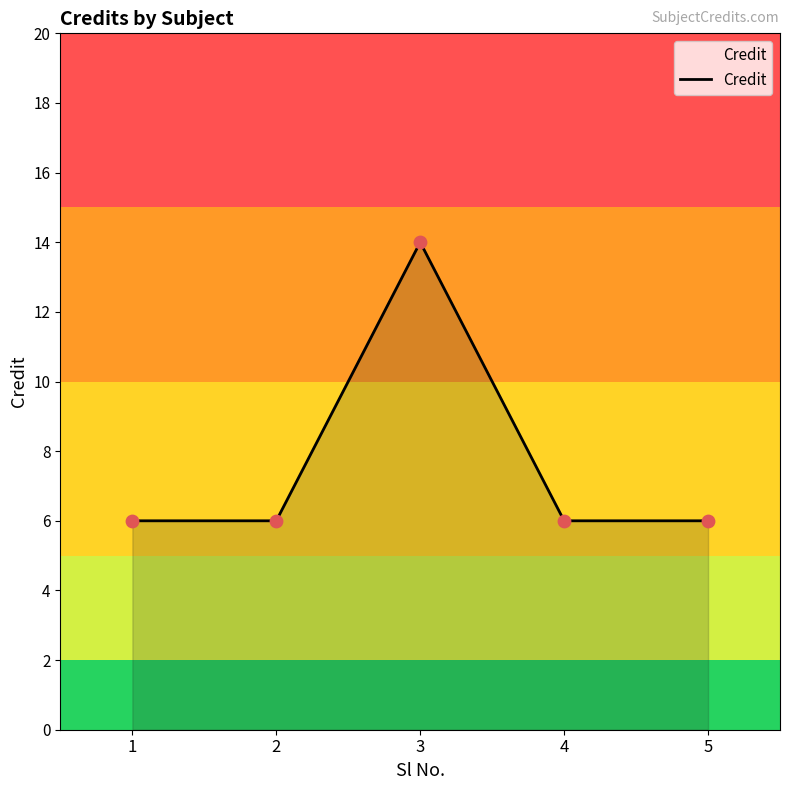

Approximately how many times larger is the value at 5 compared to 1?

1.0